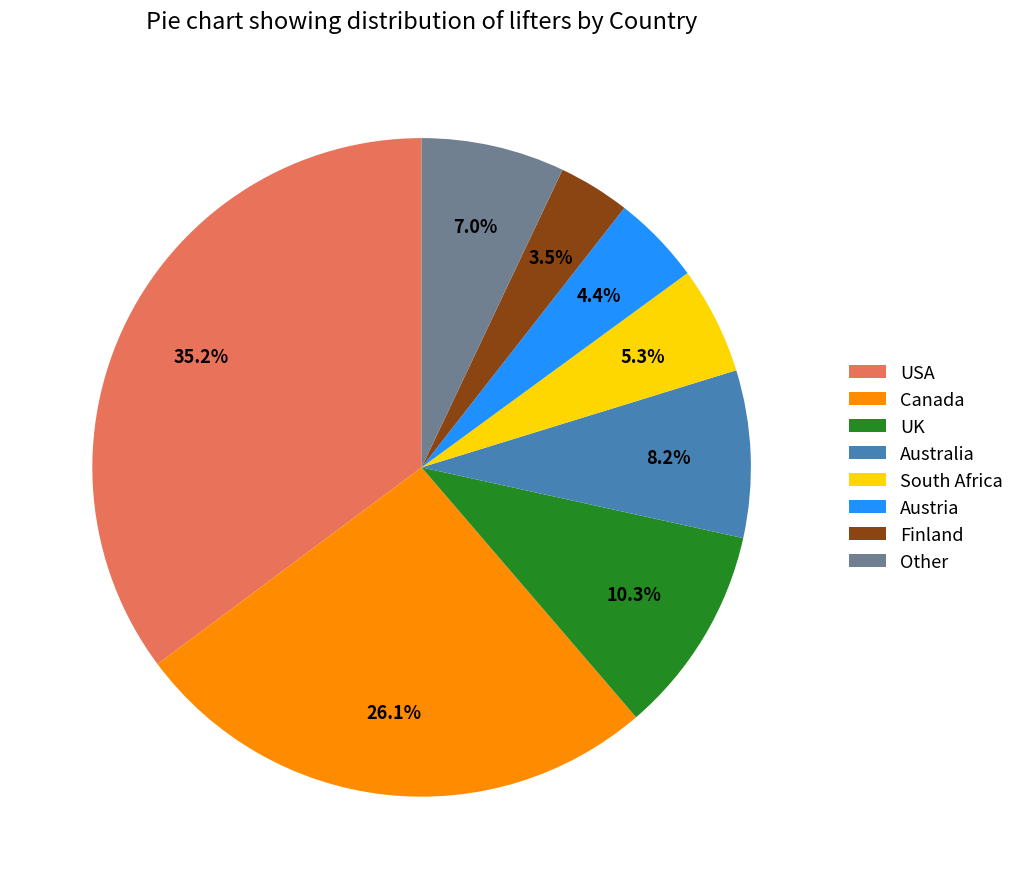

Is the sum of USA and Finland greater than half?

No